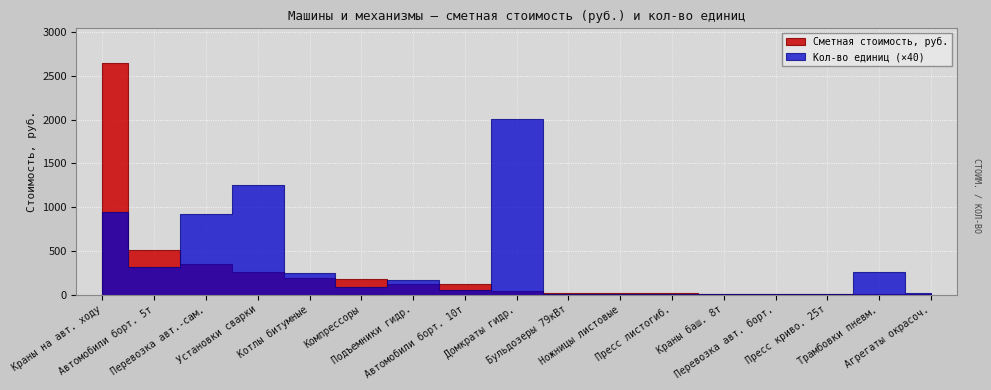

At which label is Краны на авт. ходу closest to 1324?

9